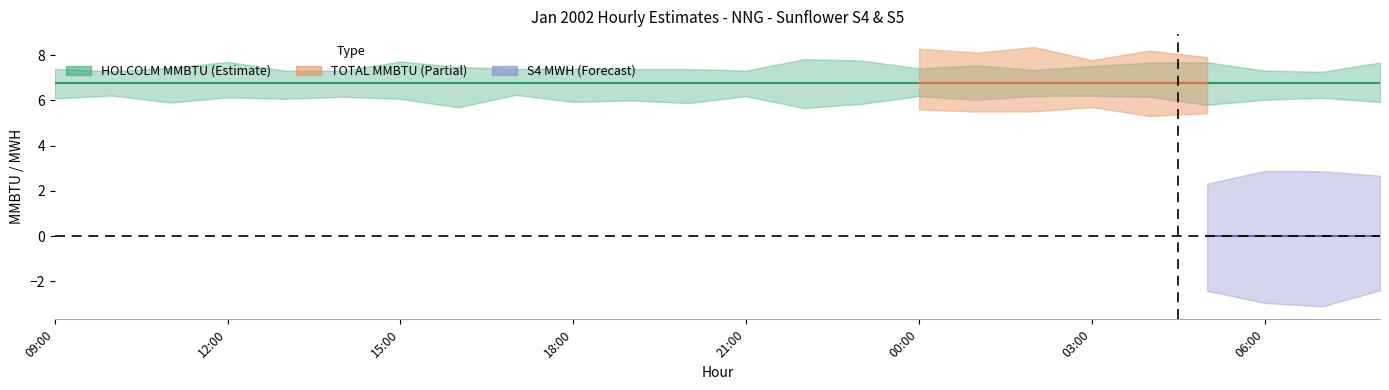

Between 02:00 and 12:00, which is larger?

02:00